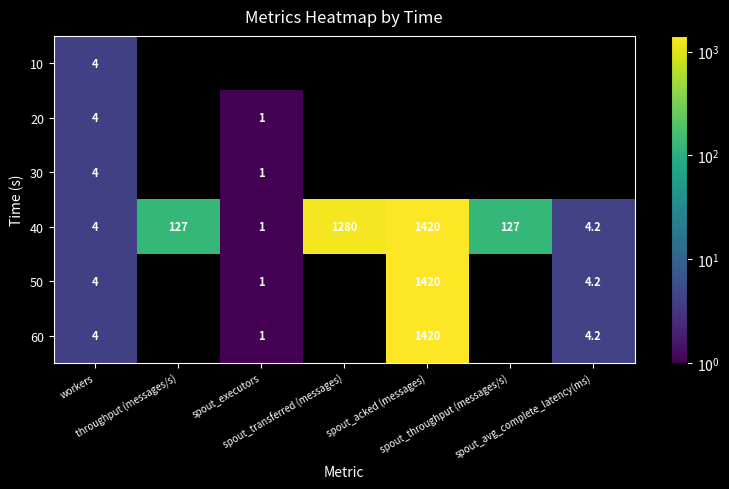

What is the average value of the 40 series?

423.3